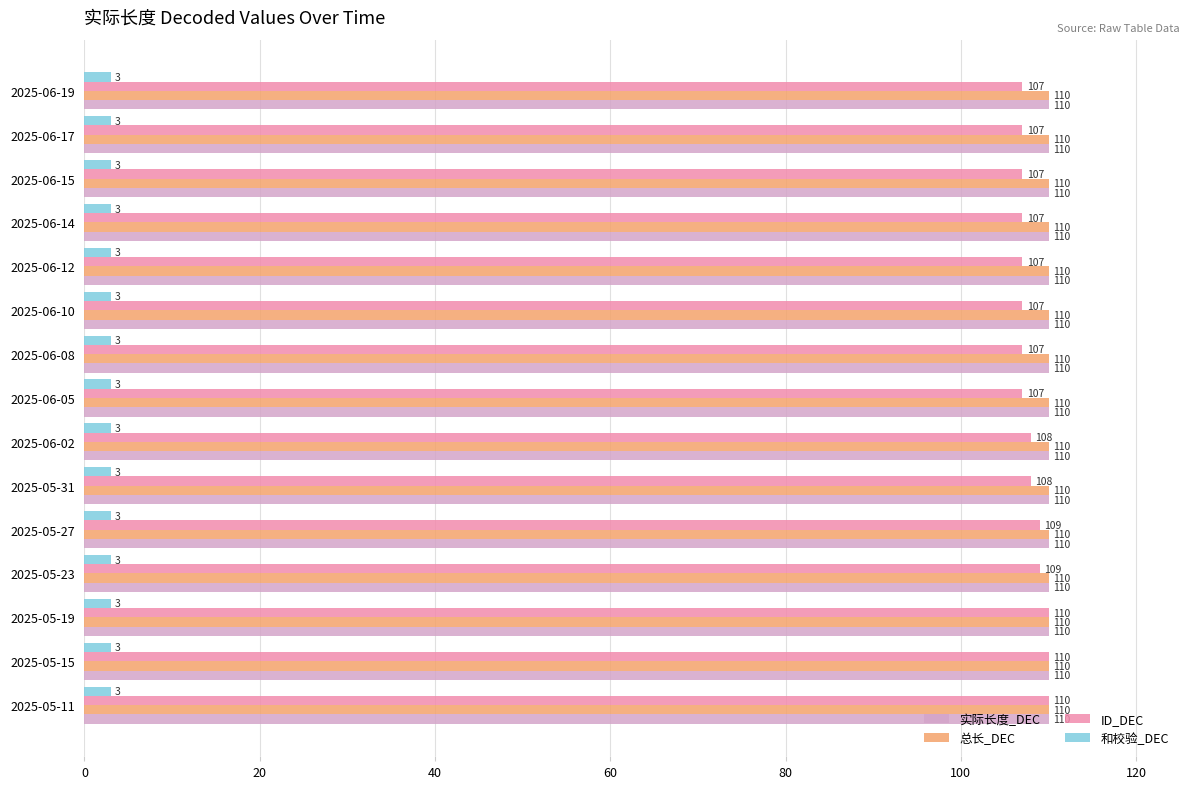

True or false: ID_DEC has a value of 107 at 2025-06-08.

True